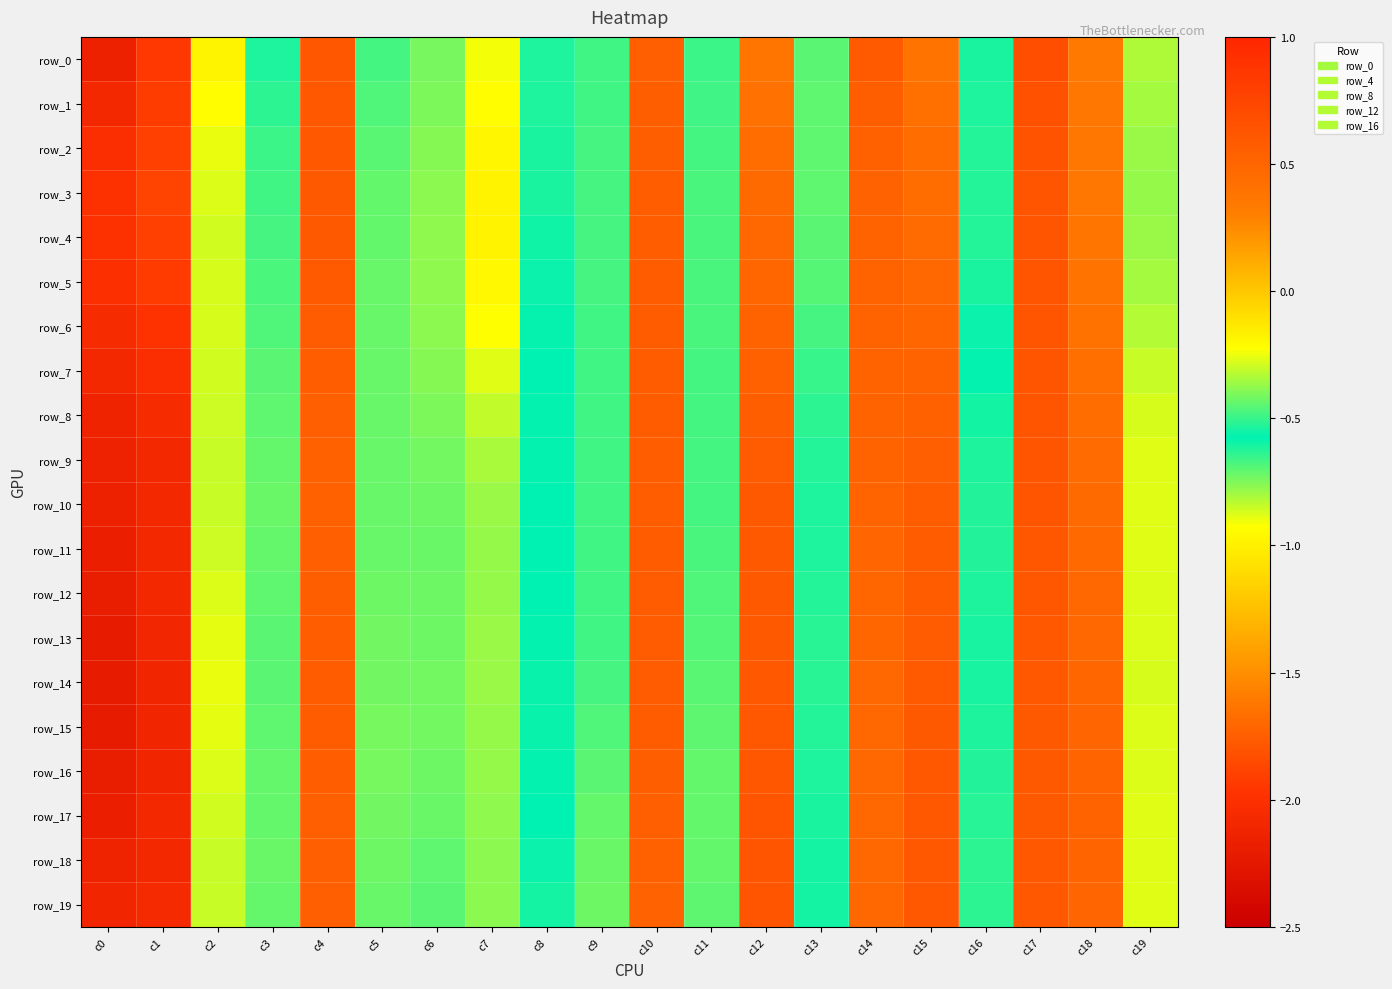

Read the row_6 value at c14.

0.5